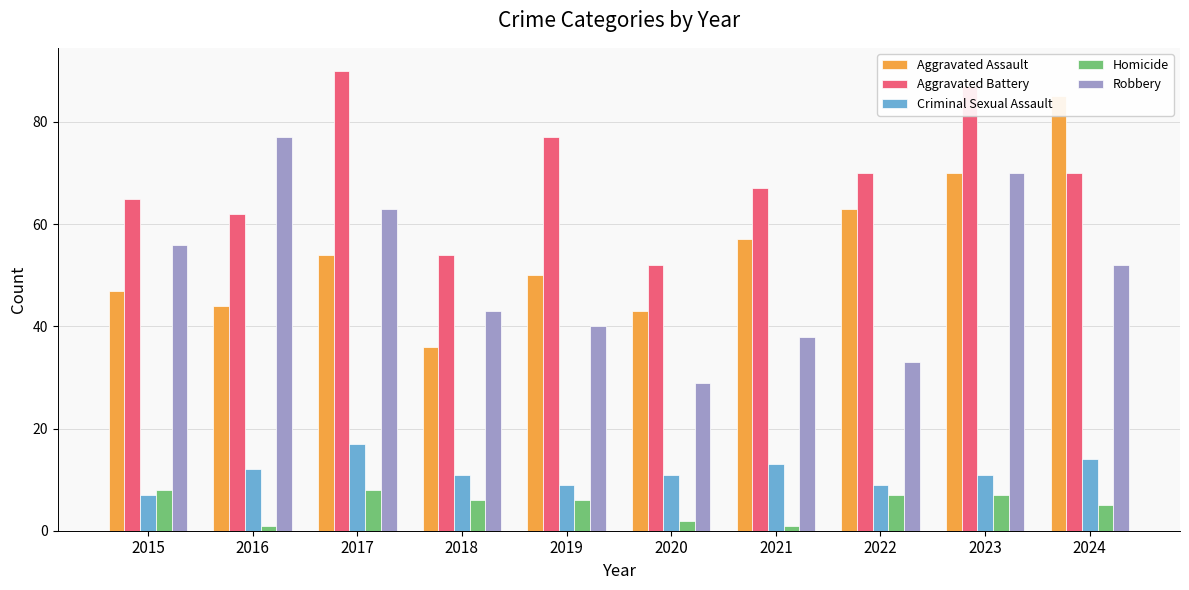

Which category has the highest value across all series?

2017